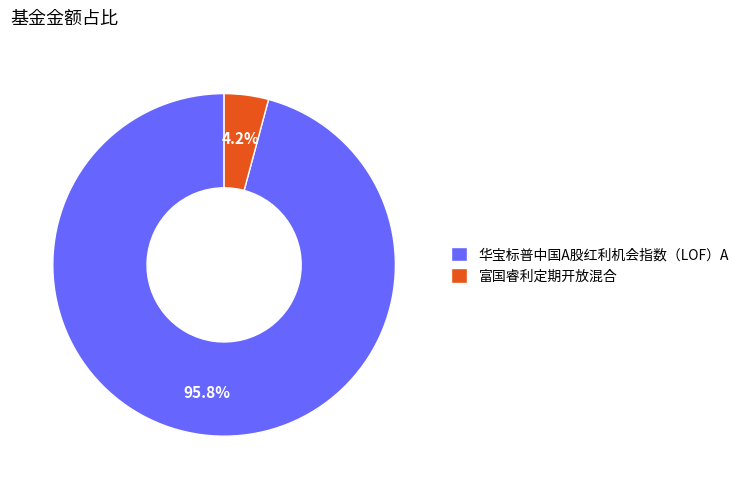

What percentage is the 富国睿利定期开放混合 slice, to the nearest percent?

4%